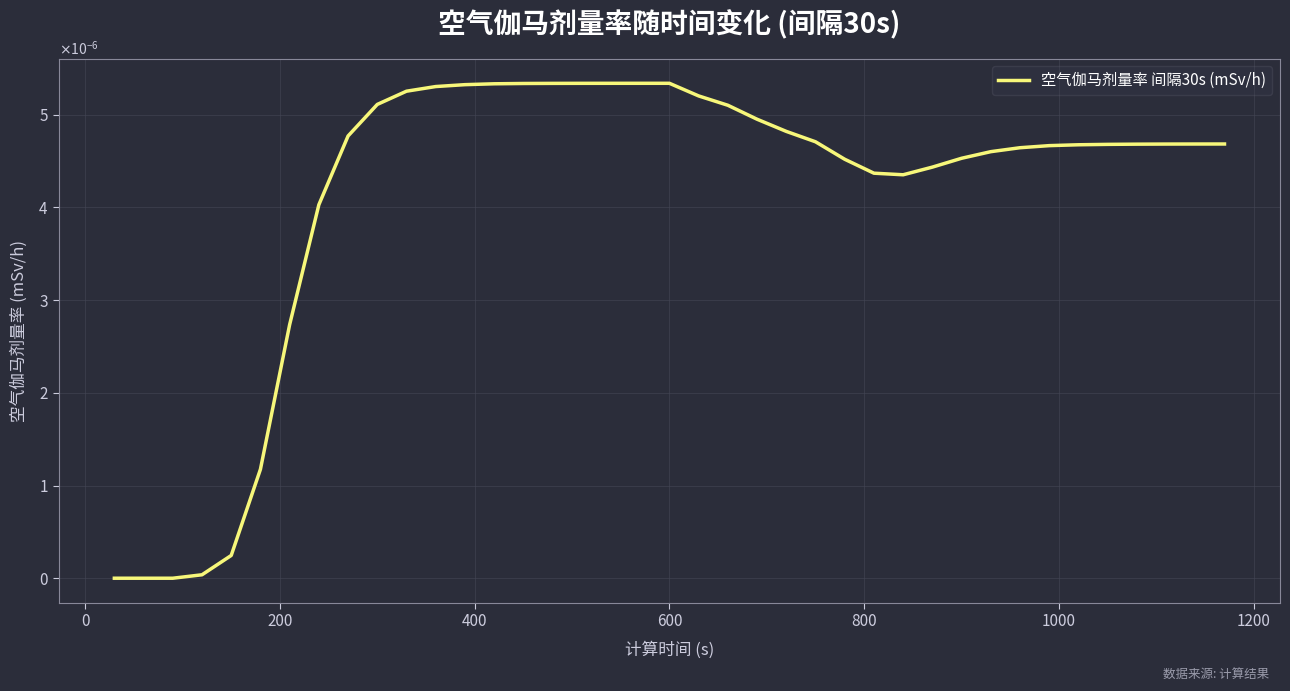

Does the chart display data point markers on the line(s)?

No